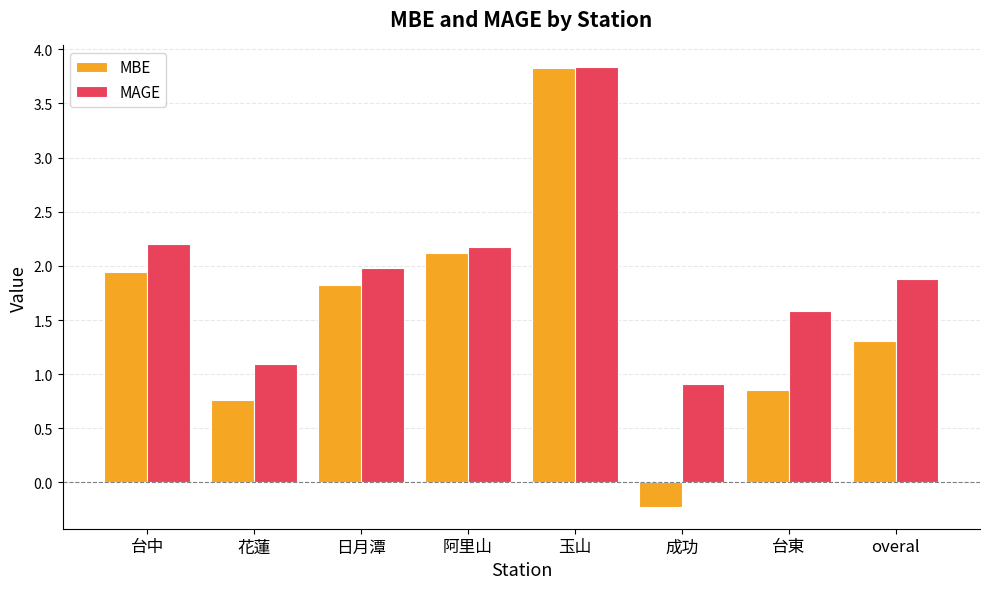

Where does the MBE series first go above 1?

台中